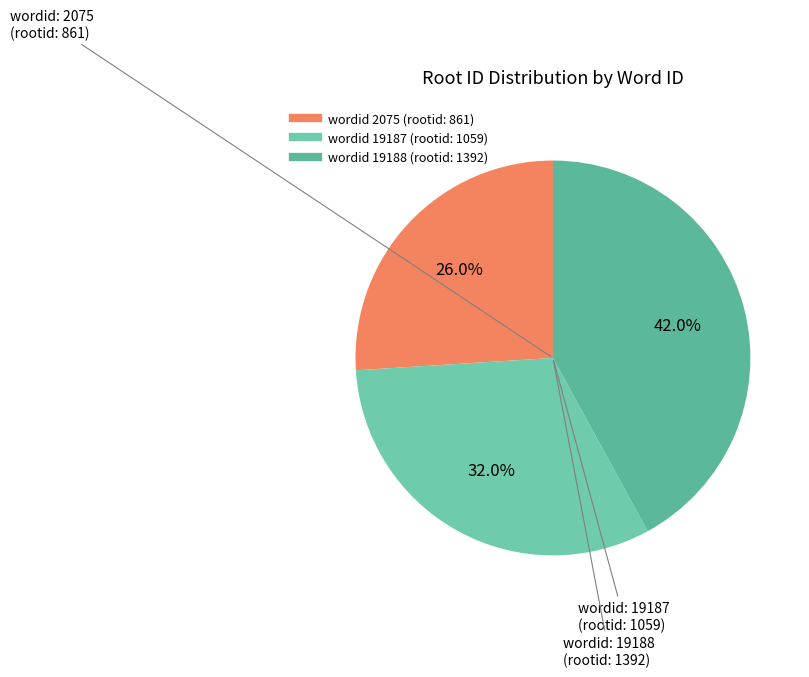

How many slices are in this pie chart?

3